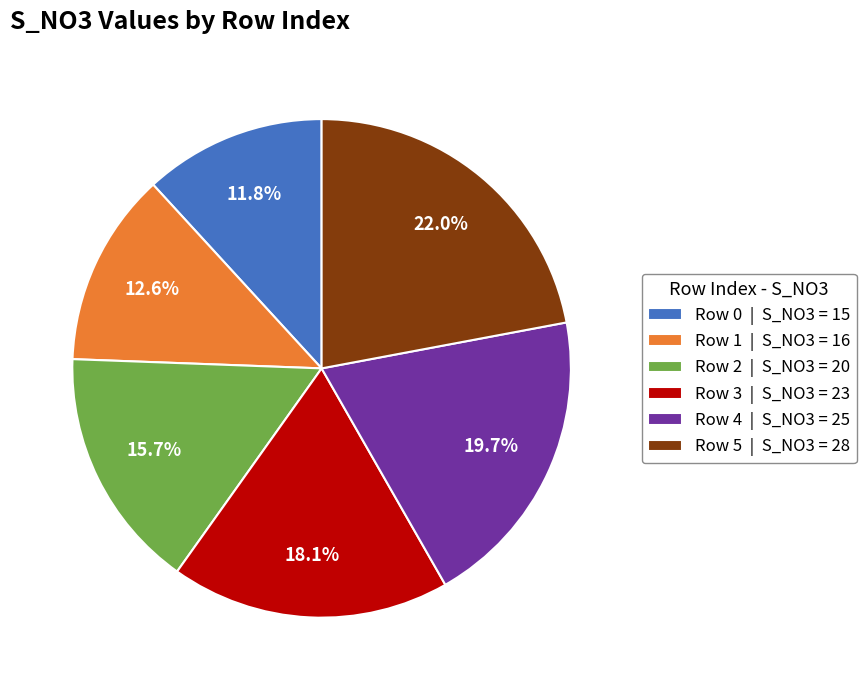

Which category has the biggest portion of the pie?

Row 5